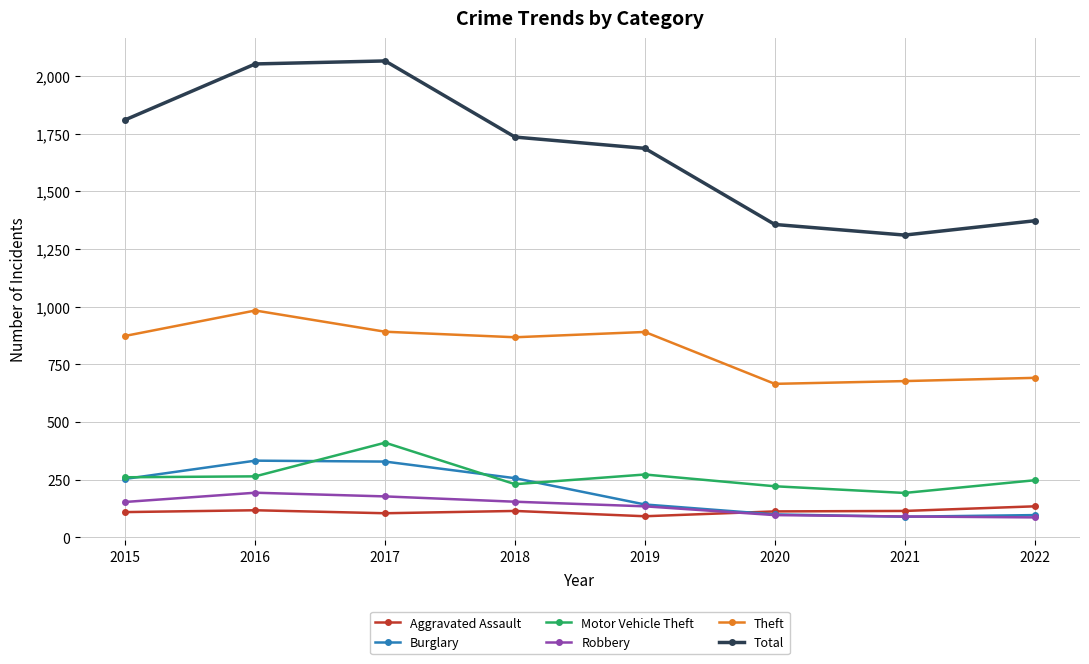

Which series has the largest total across all categories?

Total